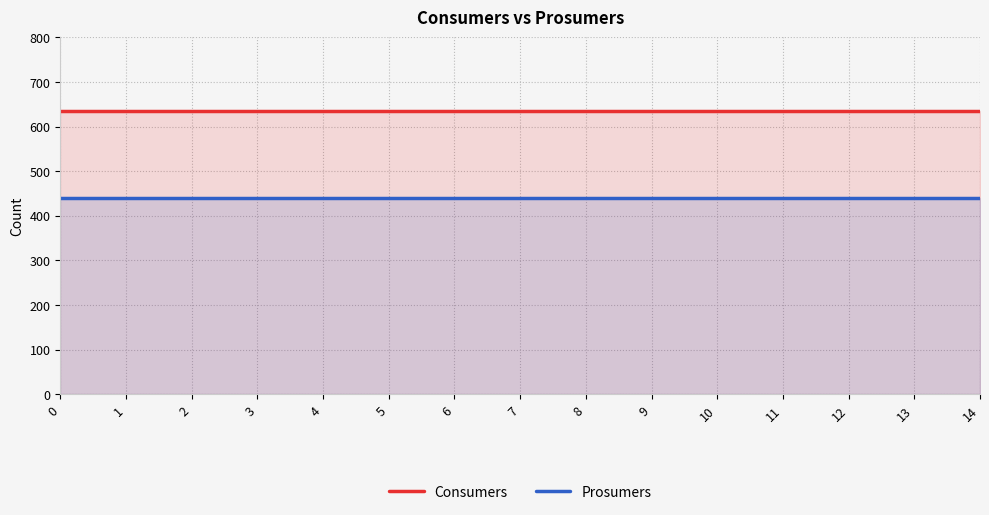

List the series in order of their peak value, lowest first.

Prosumers, Consumers